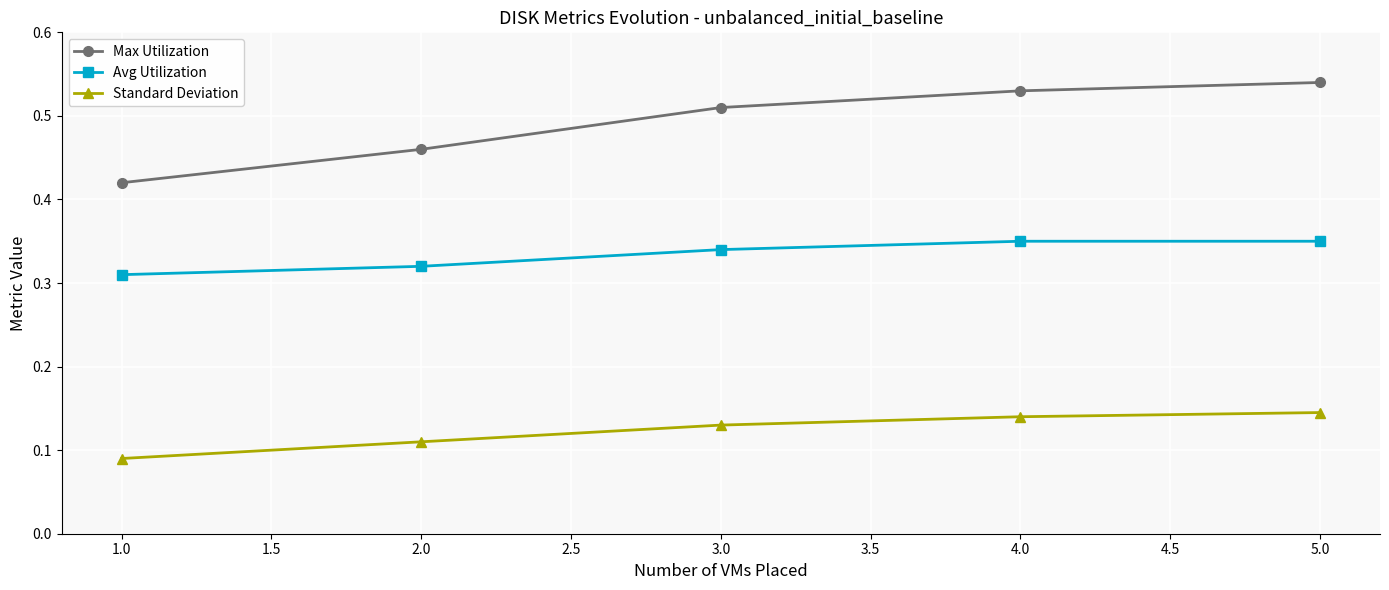

True or false: Max Utilization and Avg Utilization intersect in this chart.

False